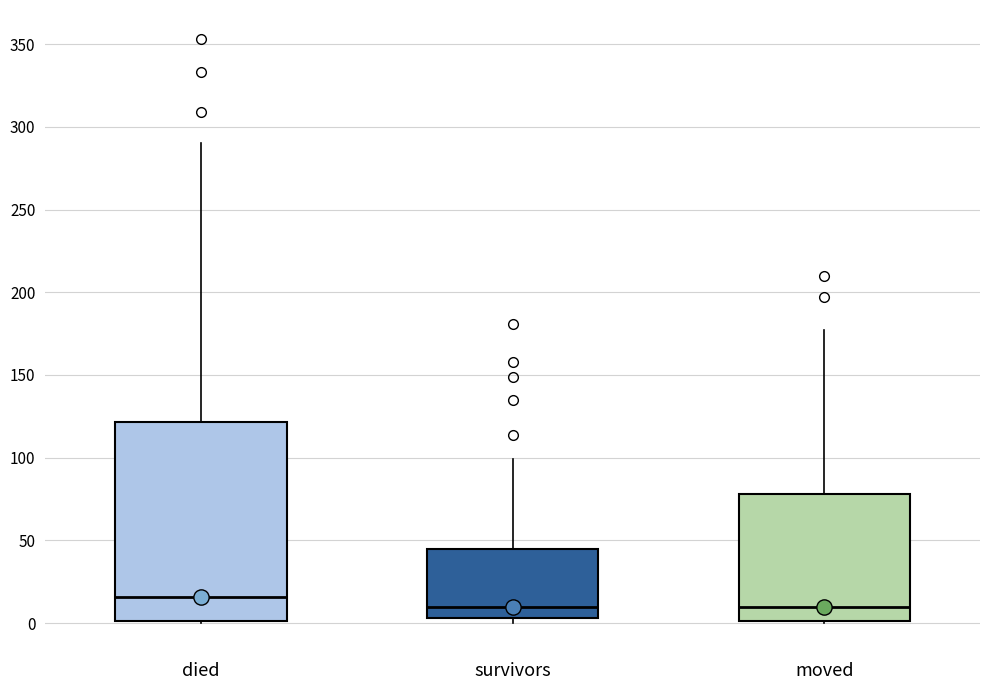

Which box's median line is the highest?

died